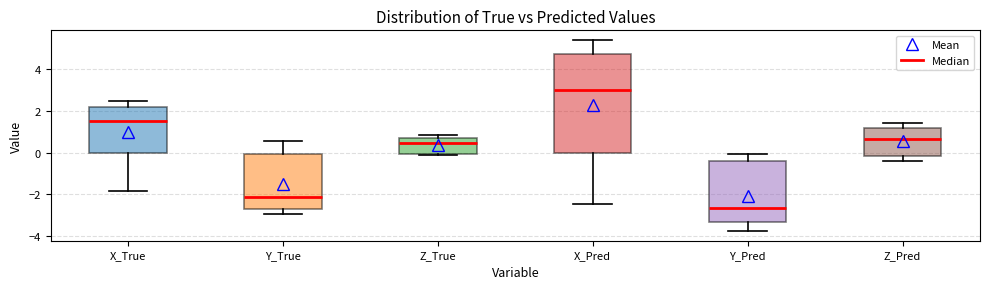

Which box's median line is the highest?

X_Pred